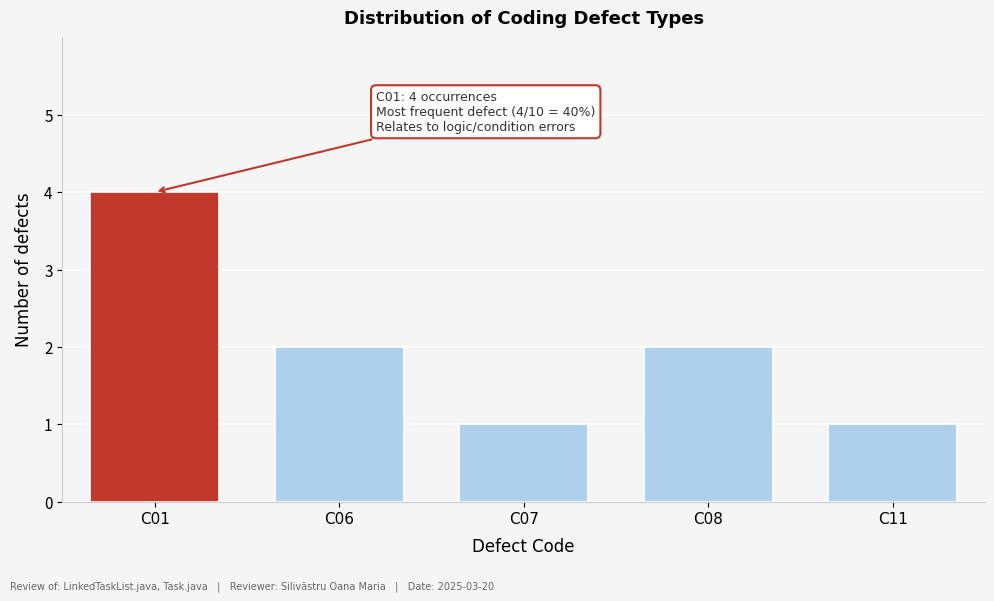

Reading right to left, what are all the values shown in this chart?

C11=1	C08=2	C07=1	C06=2	C01=4